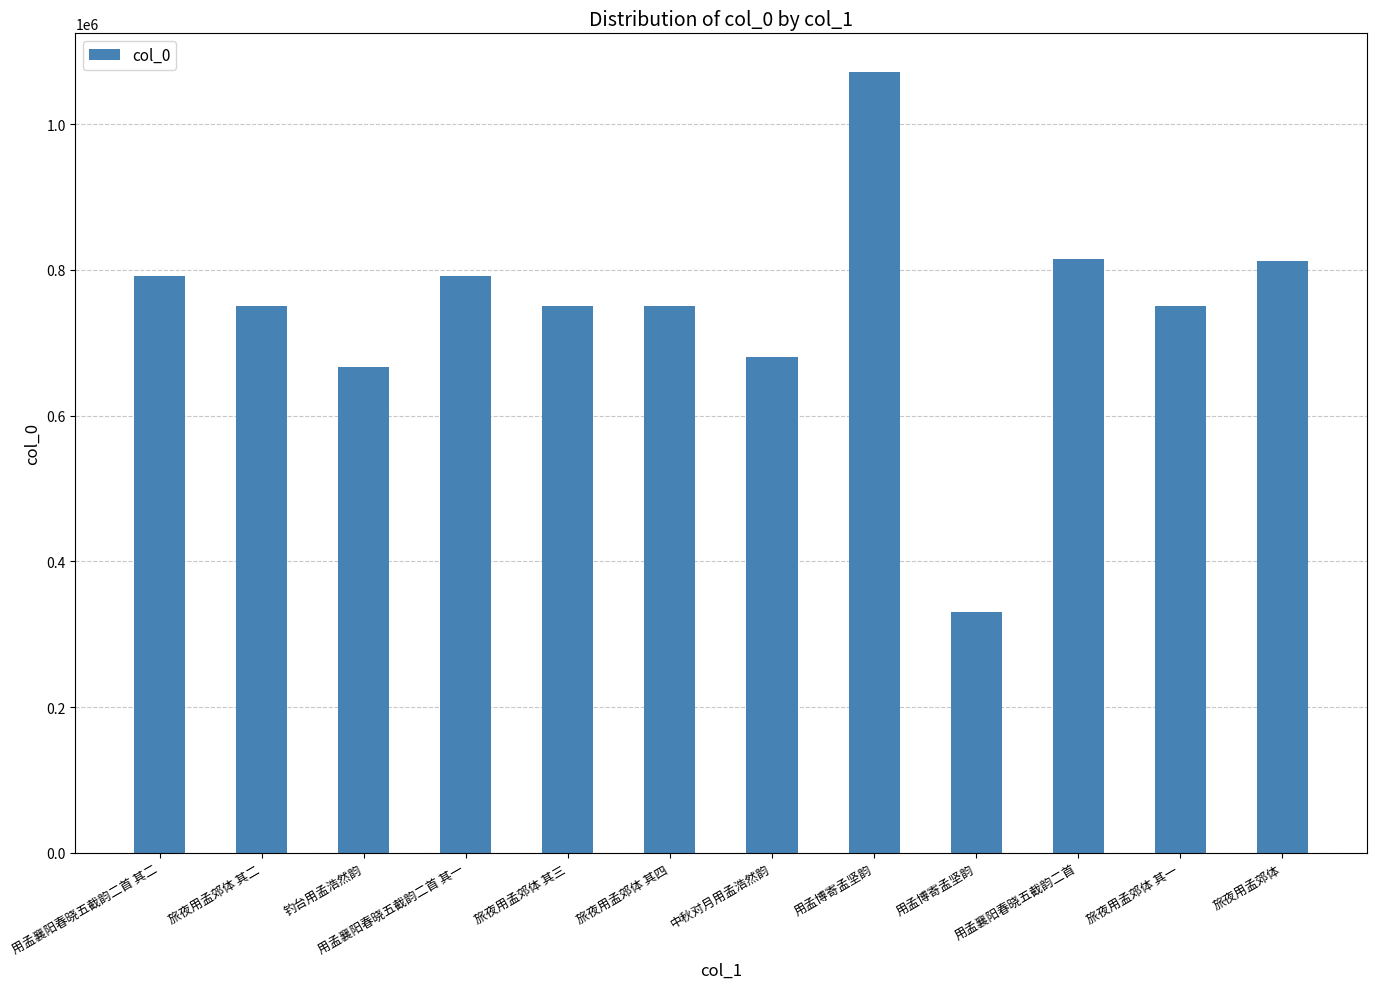

True or false: the data shows 750431 at 旅夜用孟郊体 其三.

True